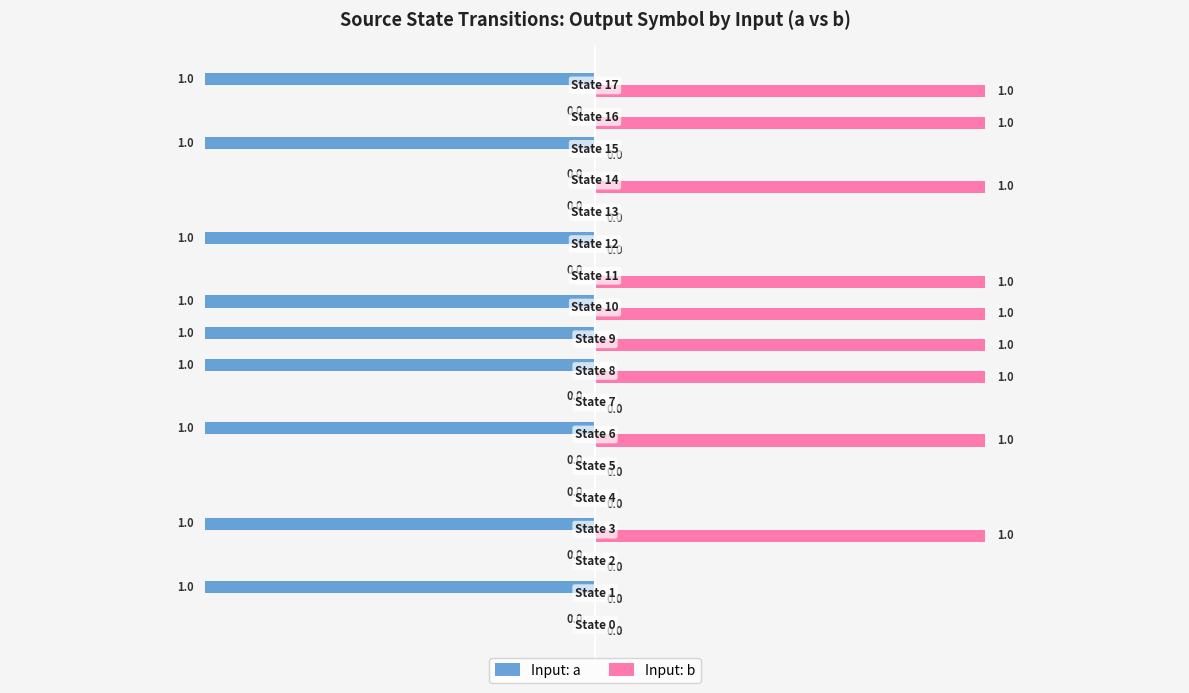

What is the sum of all Input: b values?

9